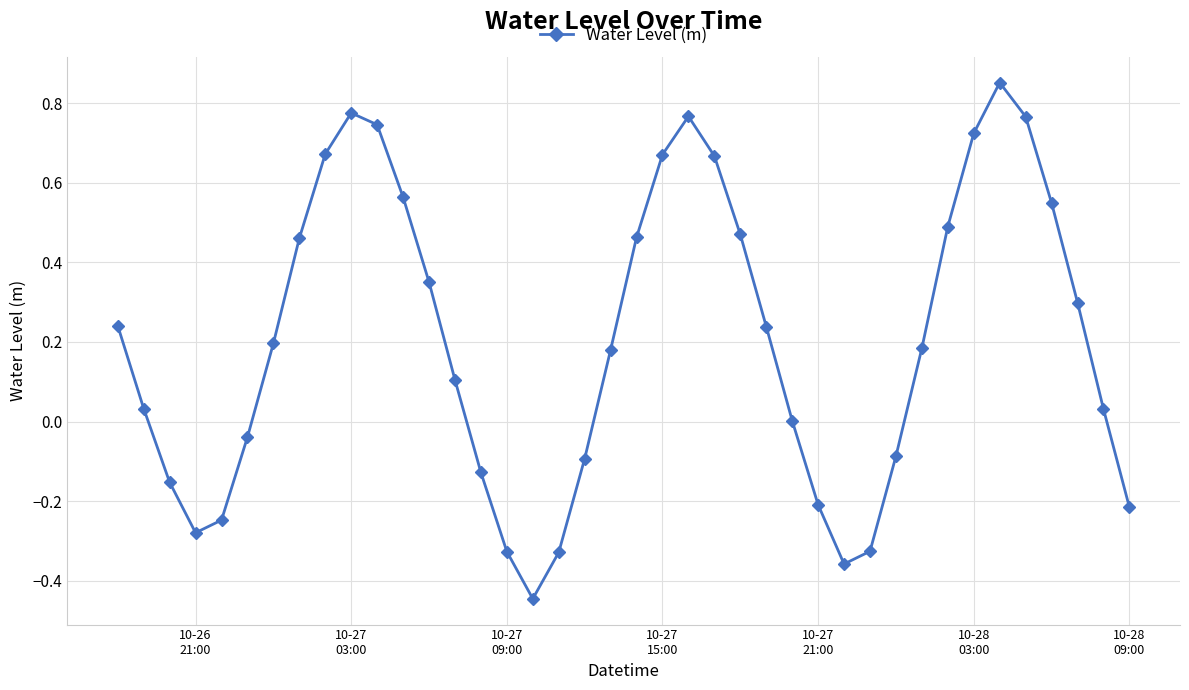

What is the difference between the second highest and minimum values?

1.2